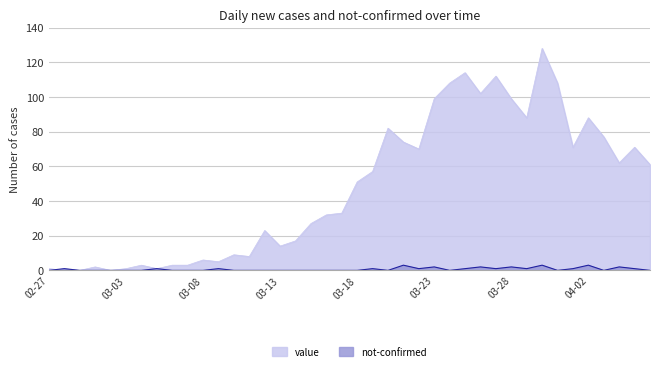

What are all the series names shown in the legend?

value, not-confirmed